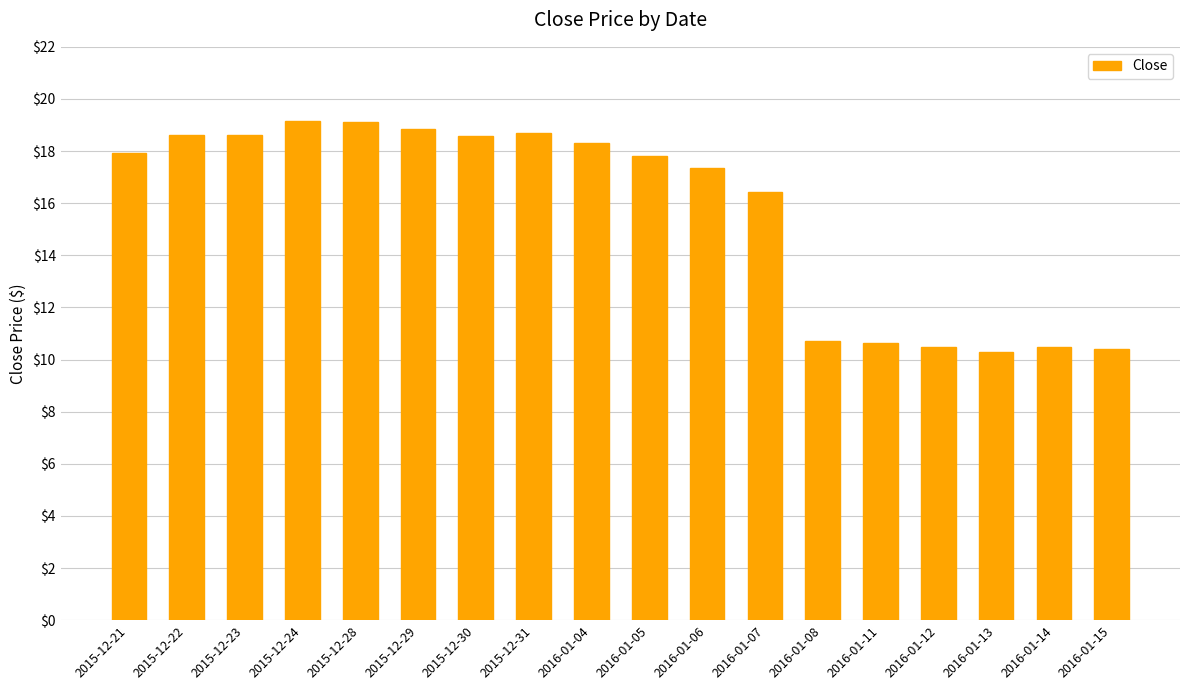

How many bars are there in total?

18